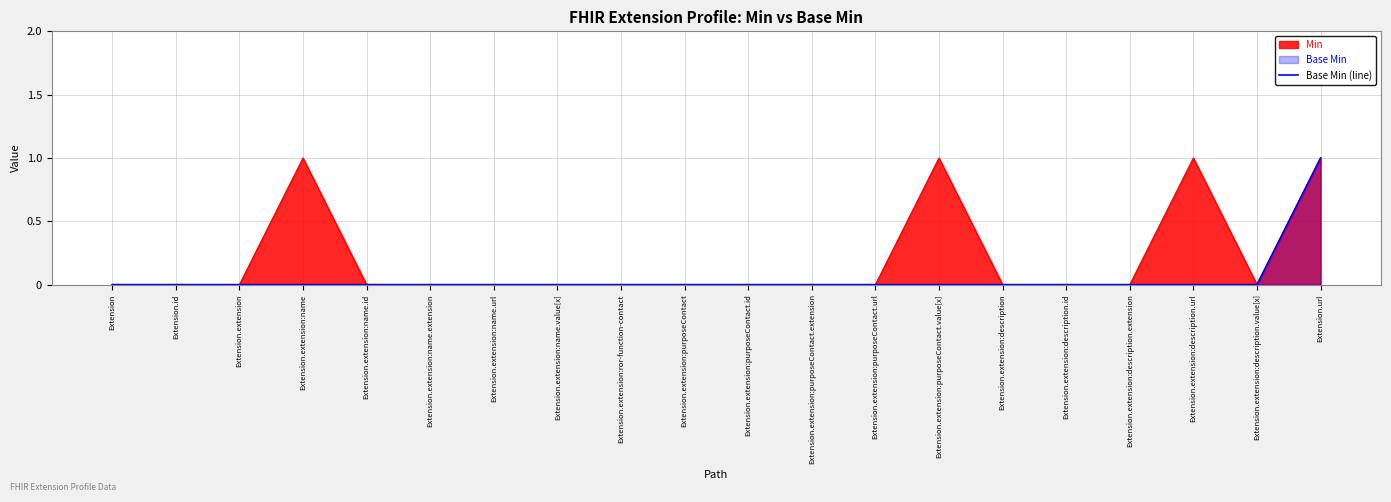

What position from the right is Extension.extension:name.id?

16